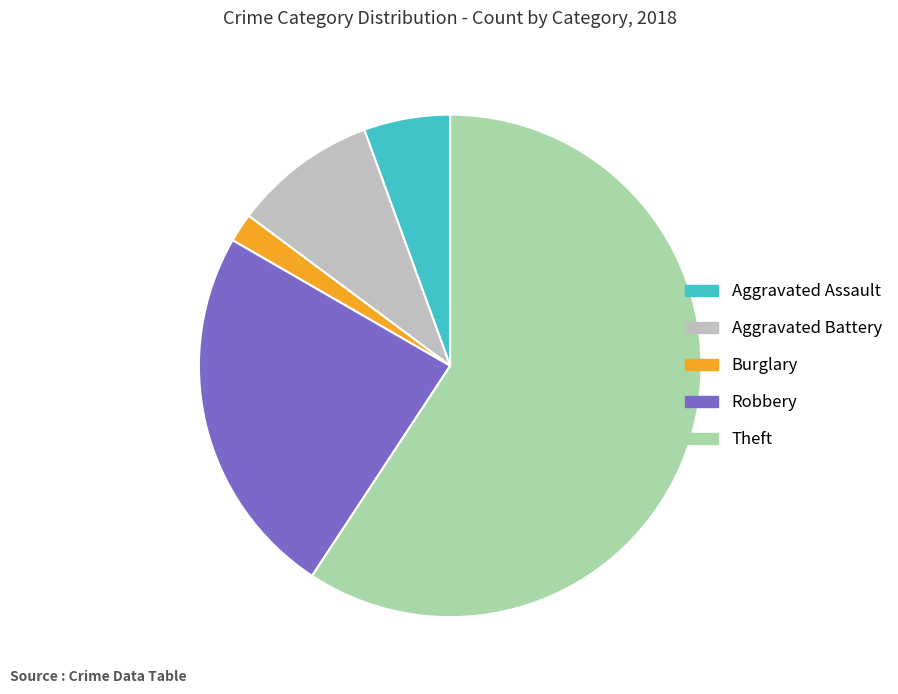

True or false: Theft accounts for 48% of the total.

False